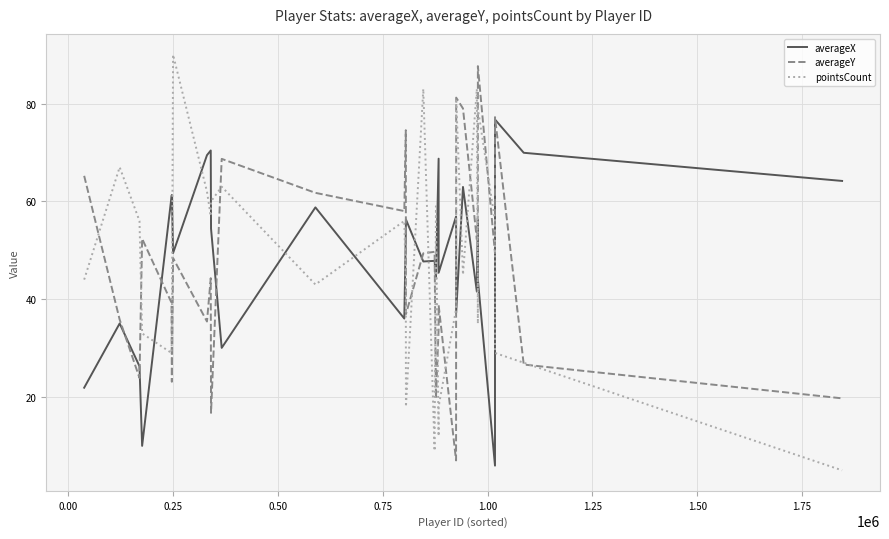

After their last crossing, which series has the higher values: pointsCount or averageX?

averageX